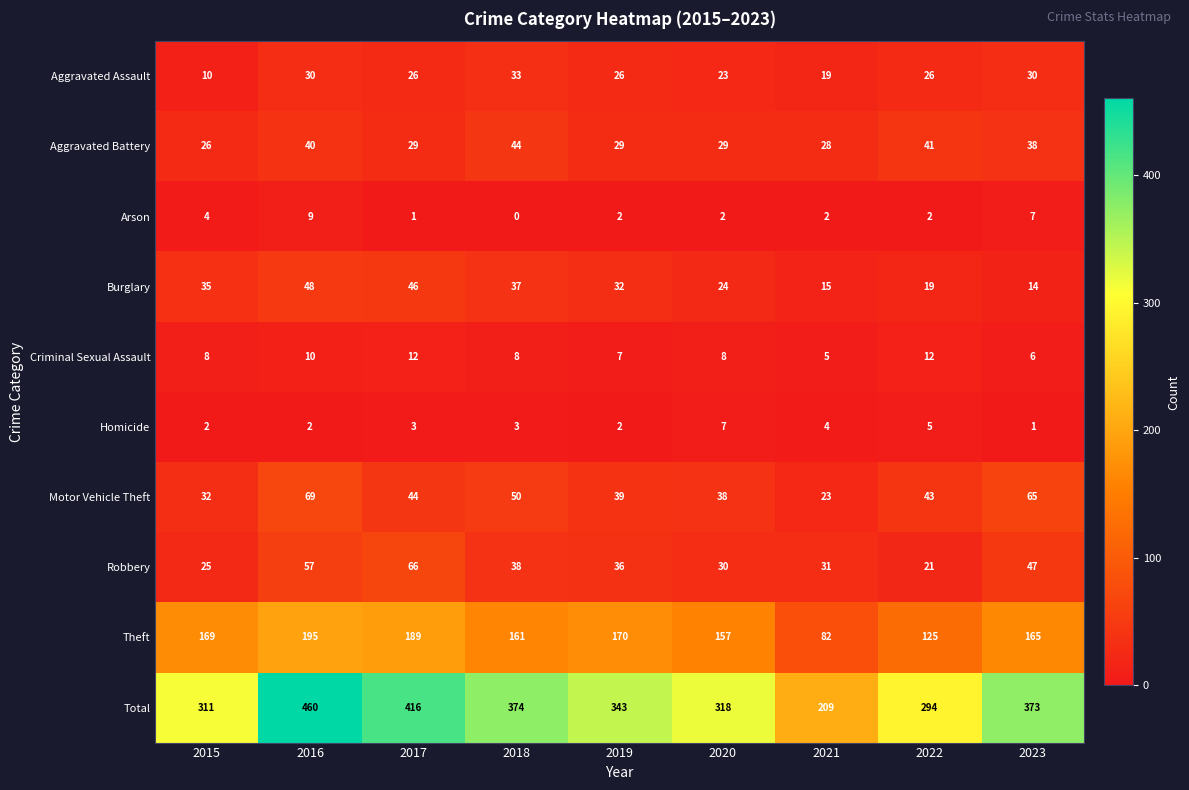

Count the number of categories in the chart.

9